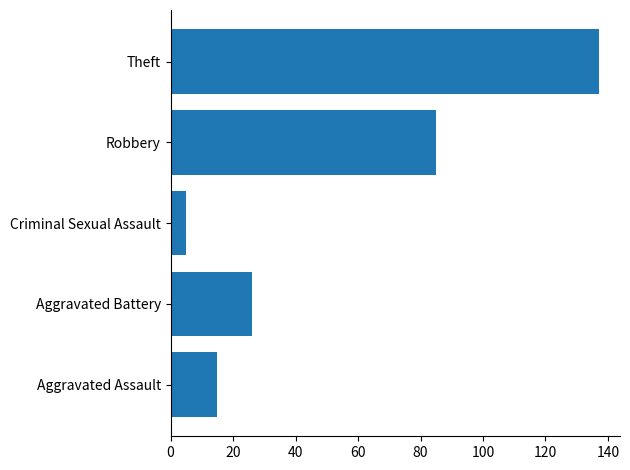

How many bars are there in total?

5